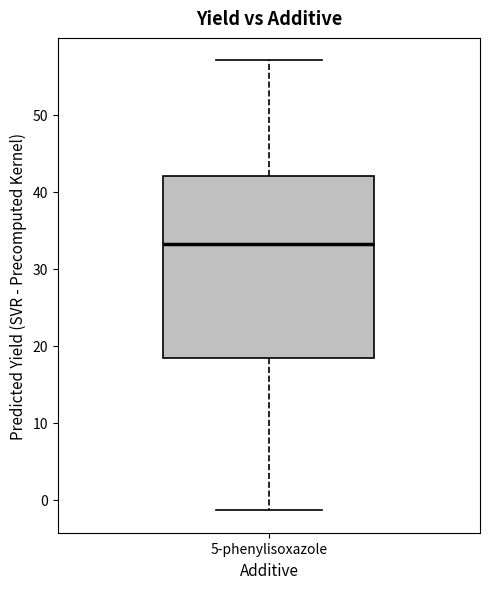

Where is the upper edge of the box for 5-phenylisoxazole on the y-axis? The values are not printed on the chart, so give them approximately, as read against the axis.

42